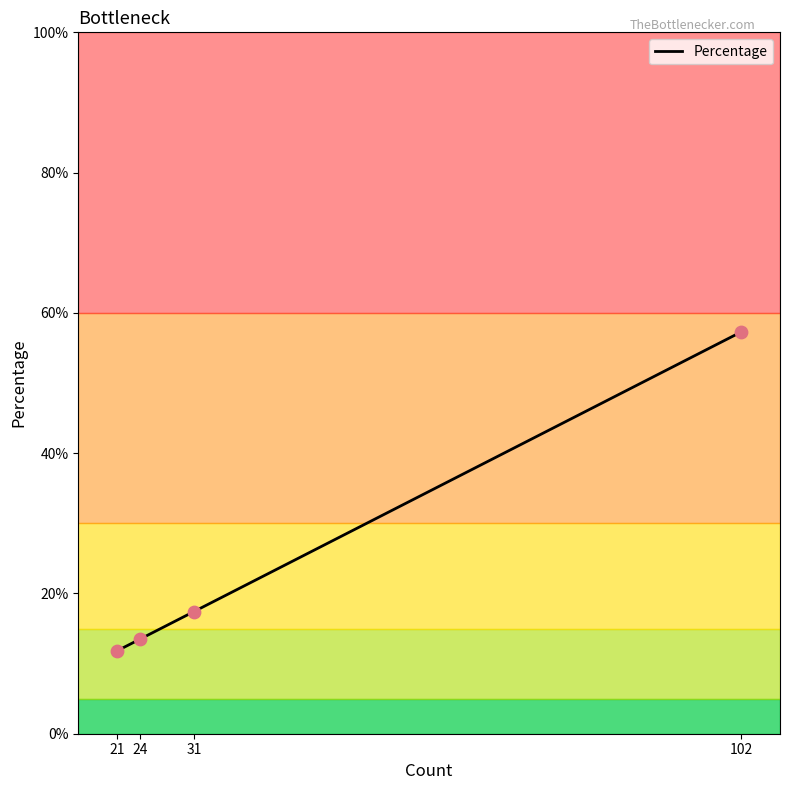

Which has a higher value, 24 or 102?

102